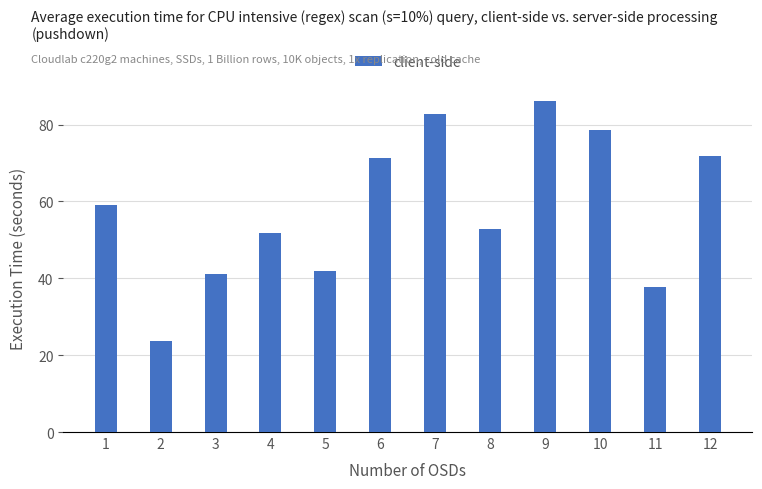

The chart shows a value of 93.1 at 6. True or false?

False